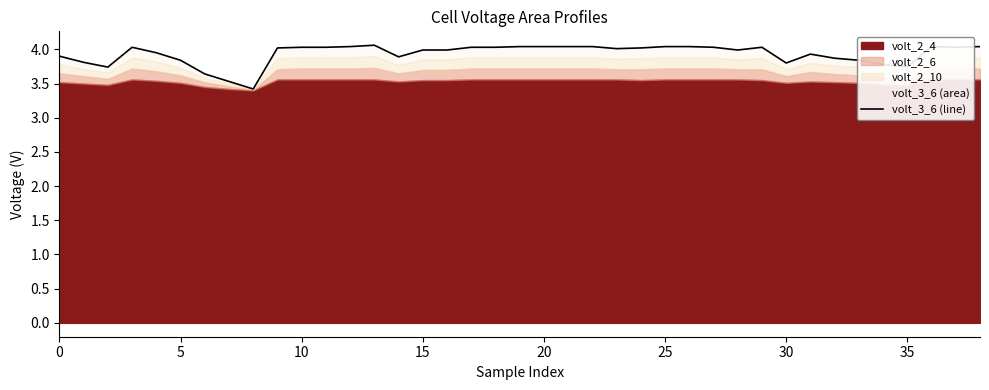

How many lines are shown in the chart?

1